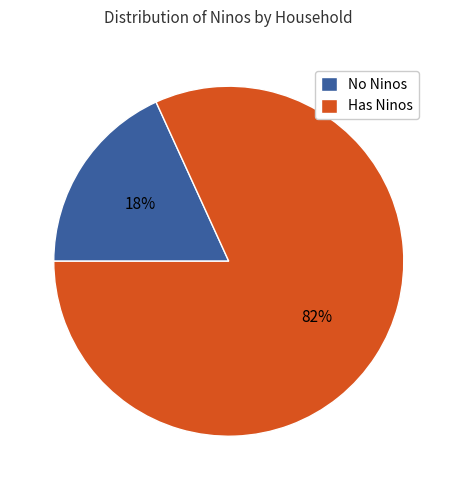

Count the number of slices in the pie.

2